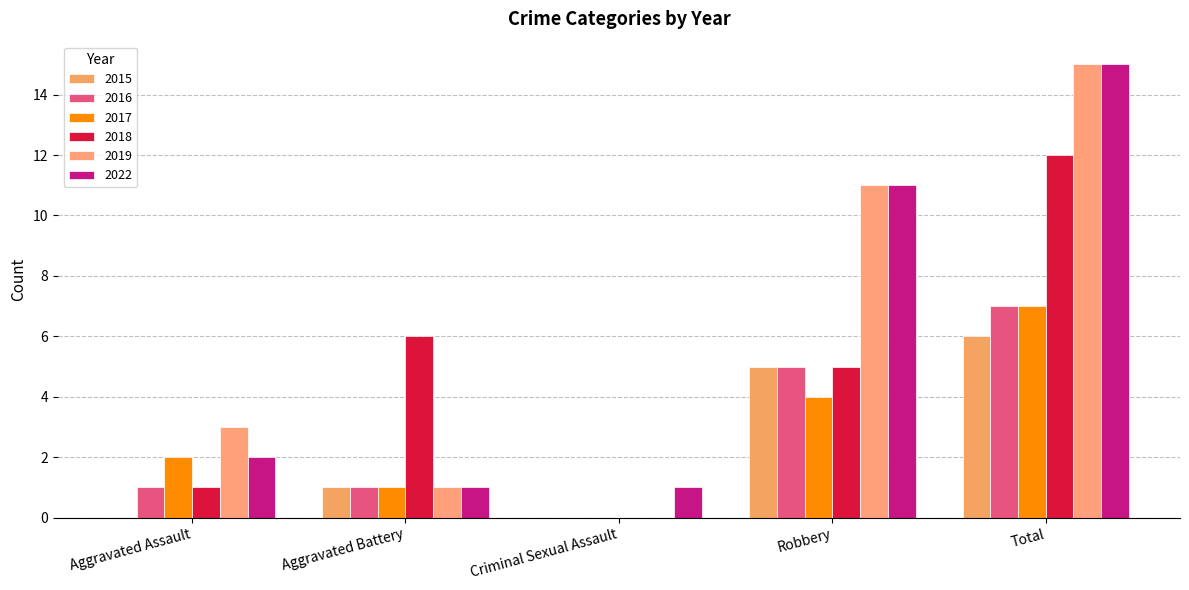

How many groups of bars are there?

5